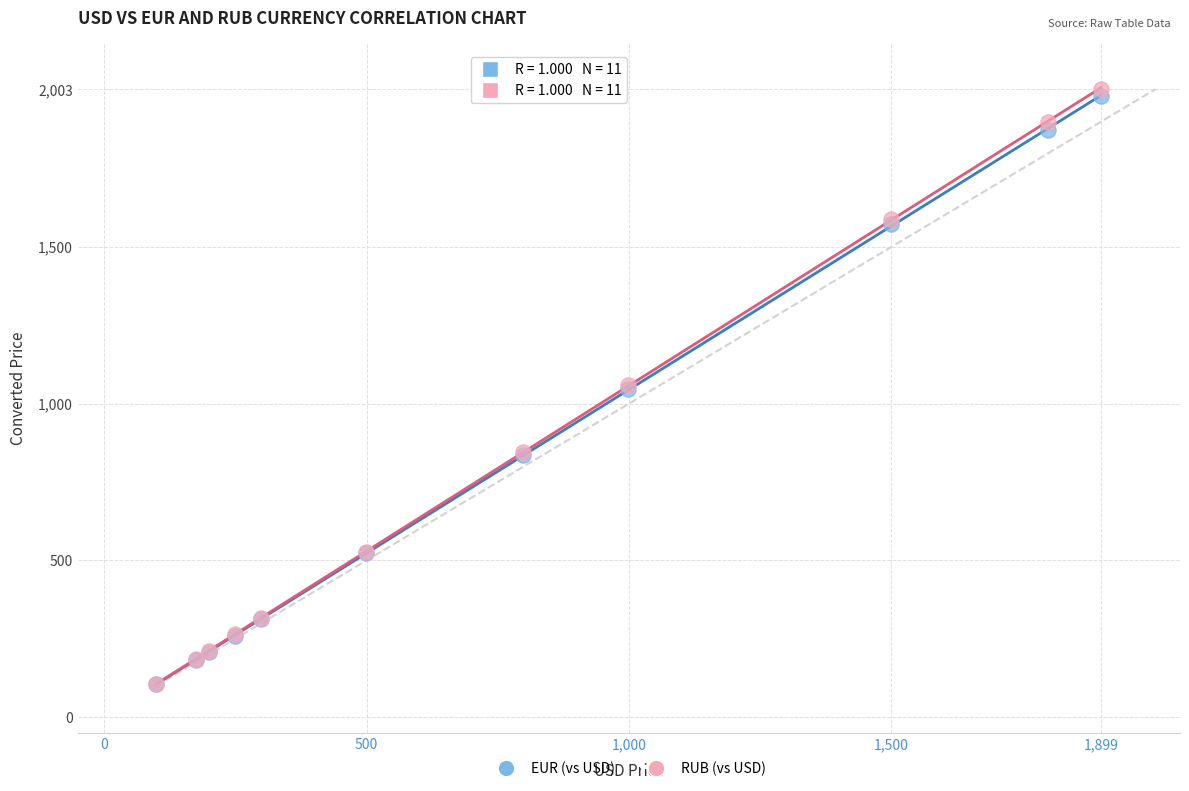

What are all the series names shown in the legend?

EUR (vs USD), RUB (vs USD)